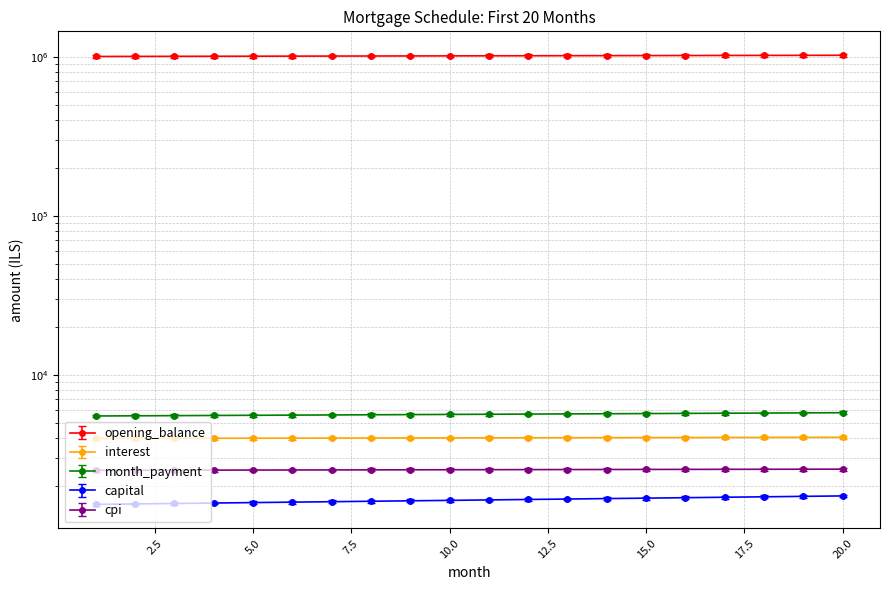

True or false: month_payment and capital intersect in this chart.

False